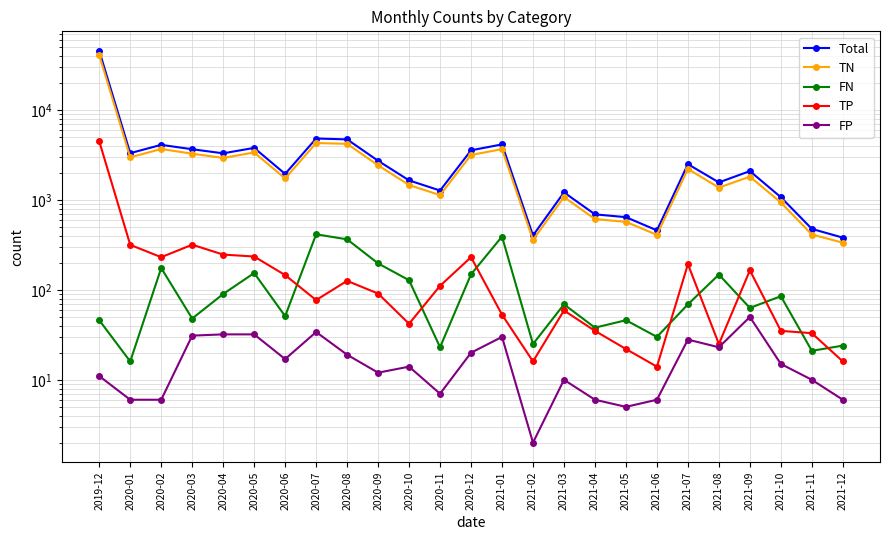

In FN, how many points are lower than both neighbors (excluding endpoints)?

9